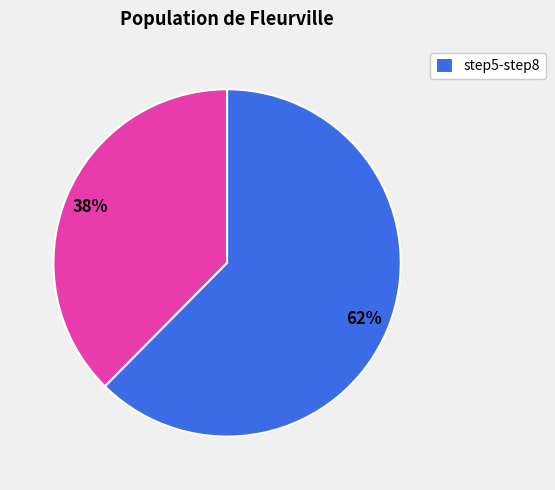

Is there a majority slice in this chart?

Yes